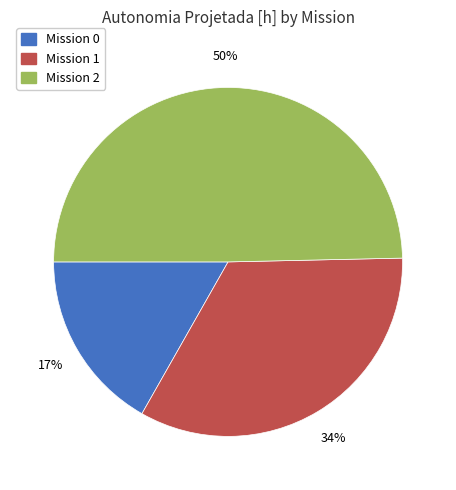

To the nearest percent, what portion does Mission 0 represent?

17%